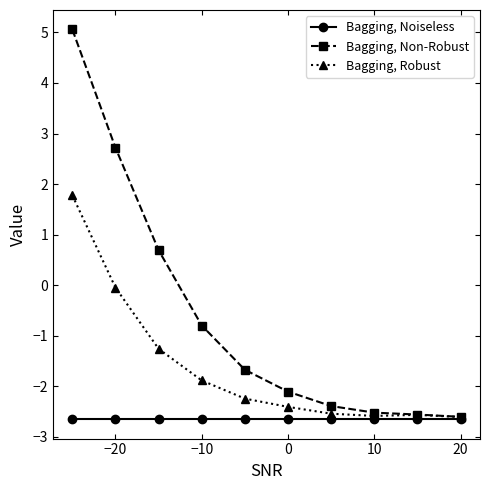

What is the minimum value for Bagging, Robust?

-2.6